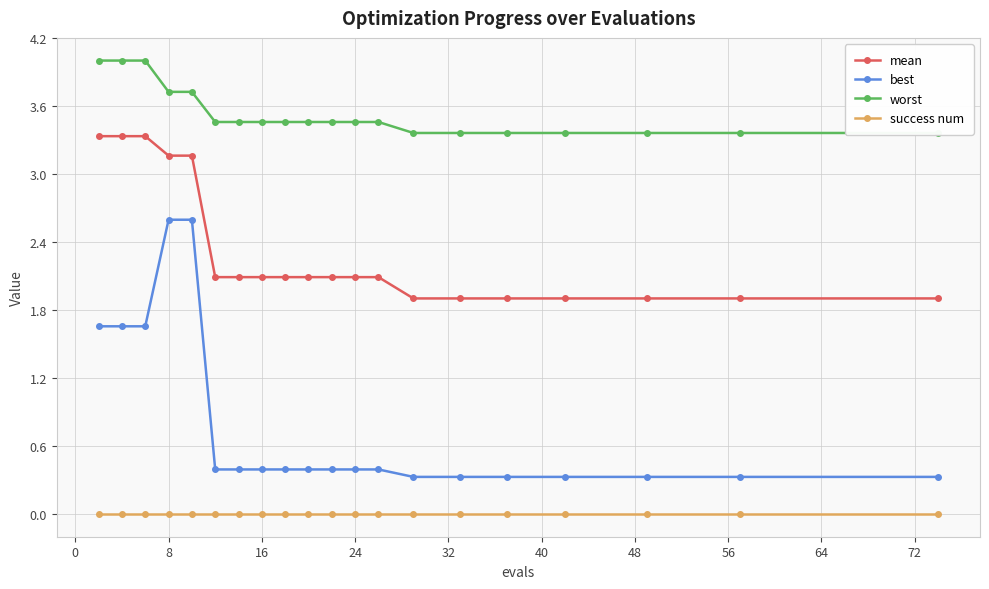

True or false: mean and success num cross at least once.

False